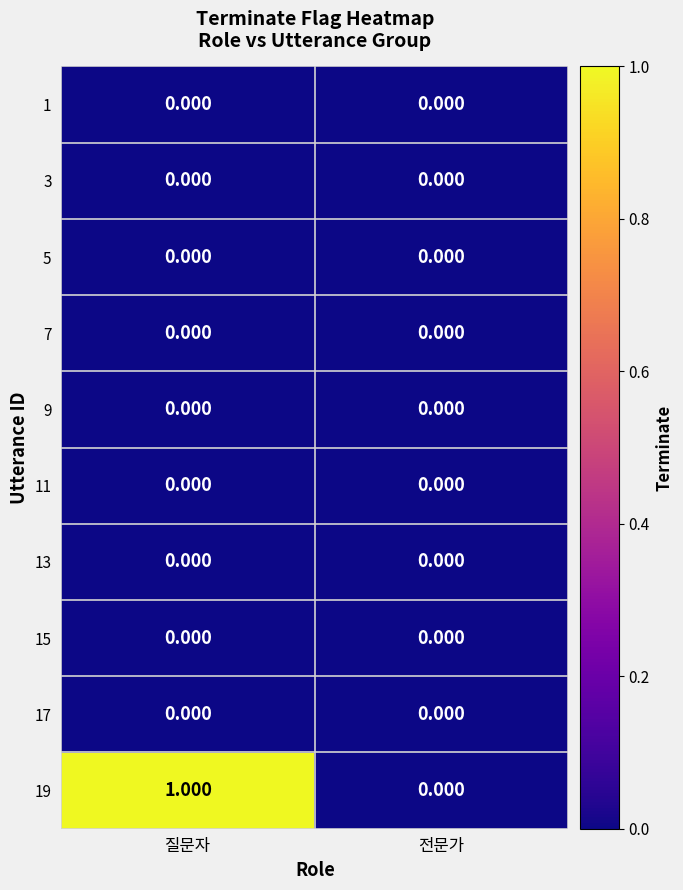

Which series has the widest spread of values?

19